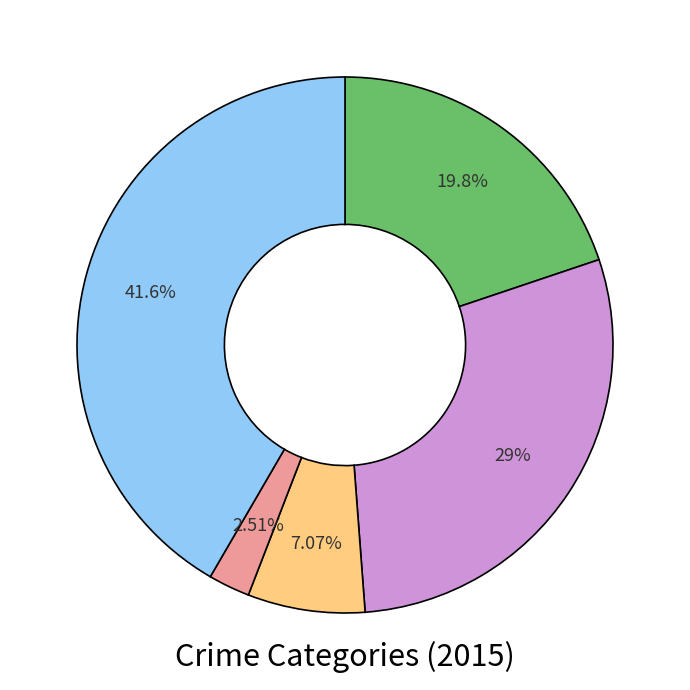

Is there any slice that represents more than half of the pie?

No